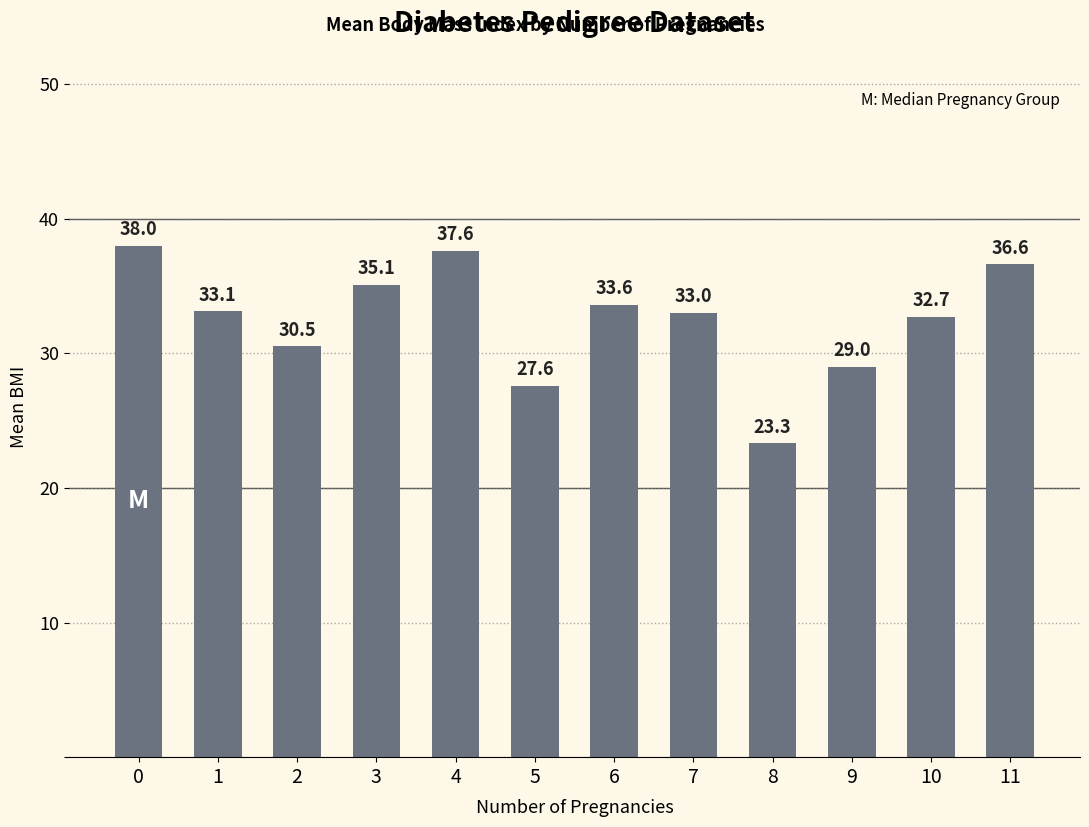

What is the sum of the values at 0 and 6?

71.6